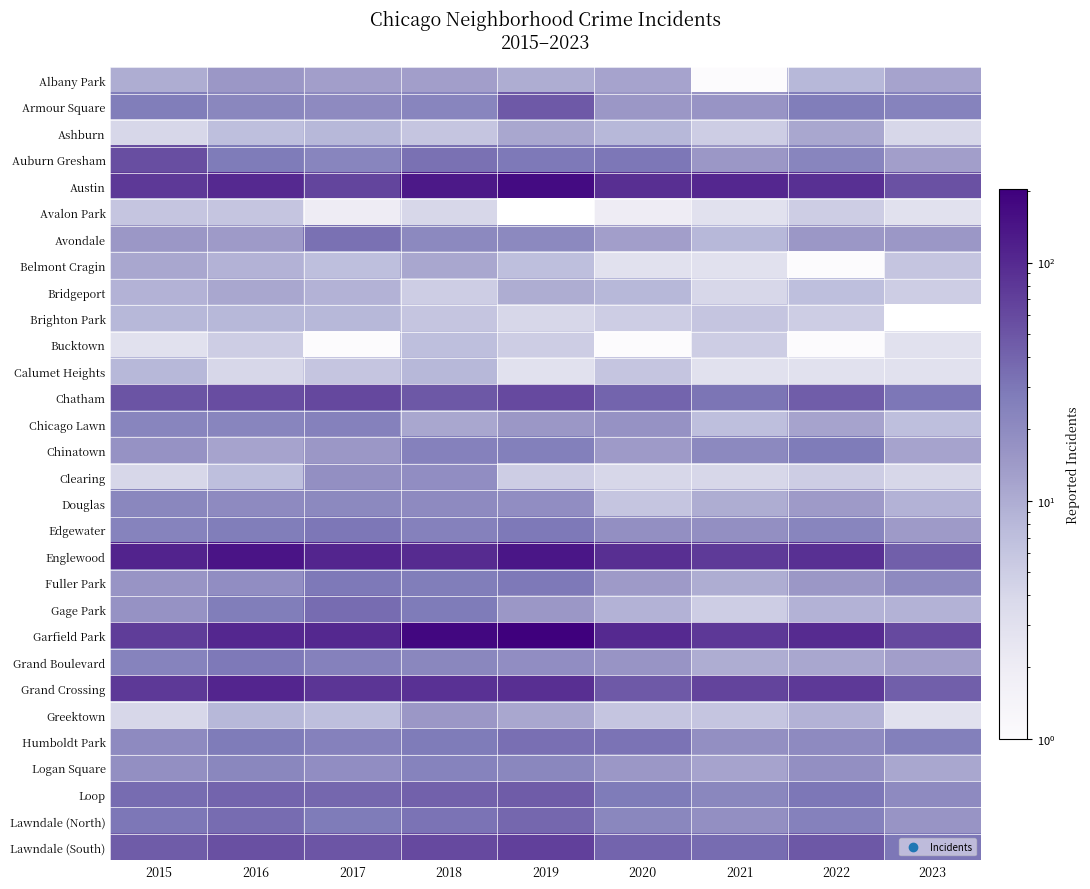

What is the total value across all series at 2020?

715.0